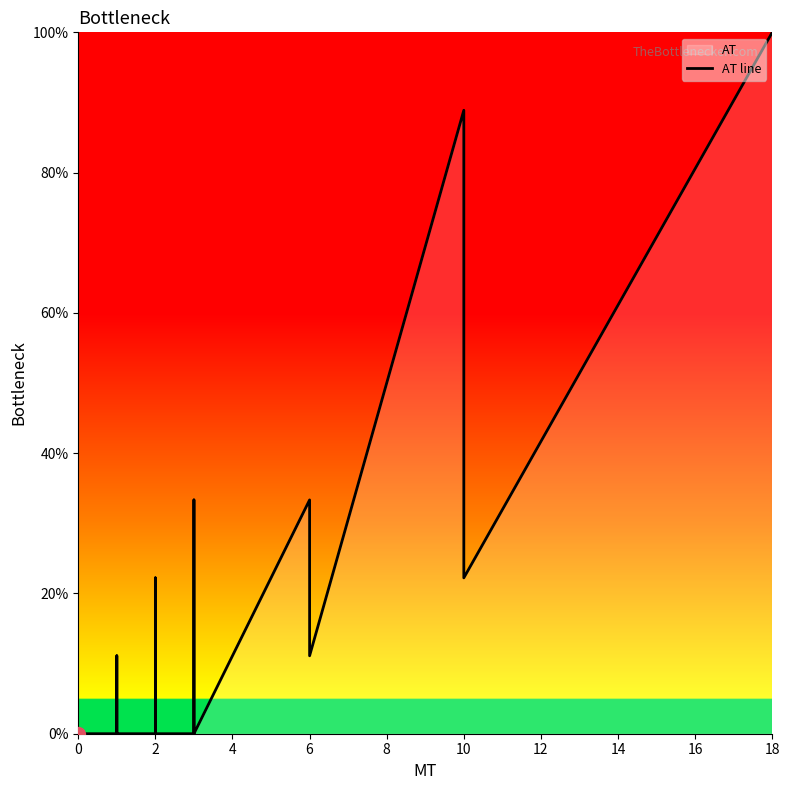

How many values are above zero?

15